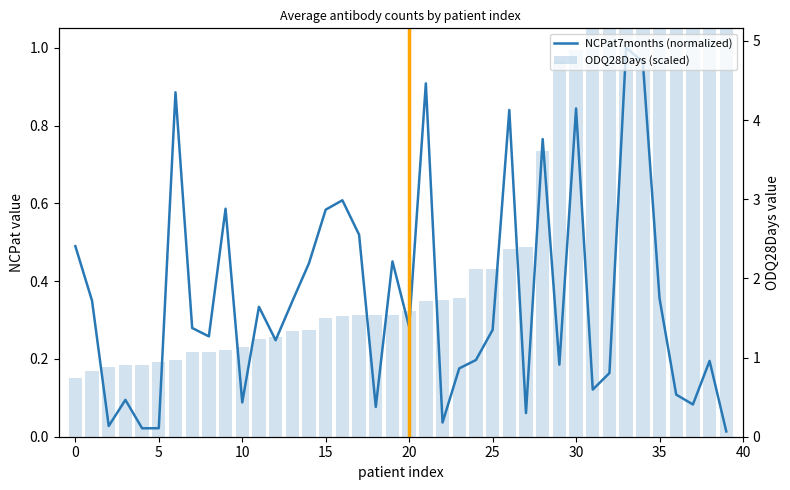

What is the total value across all series at 37?

2.4